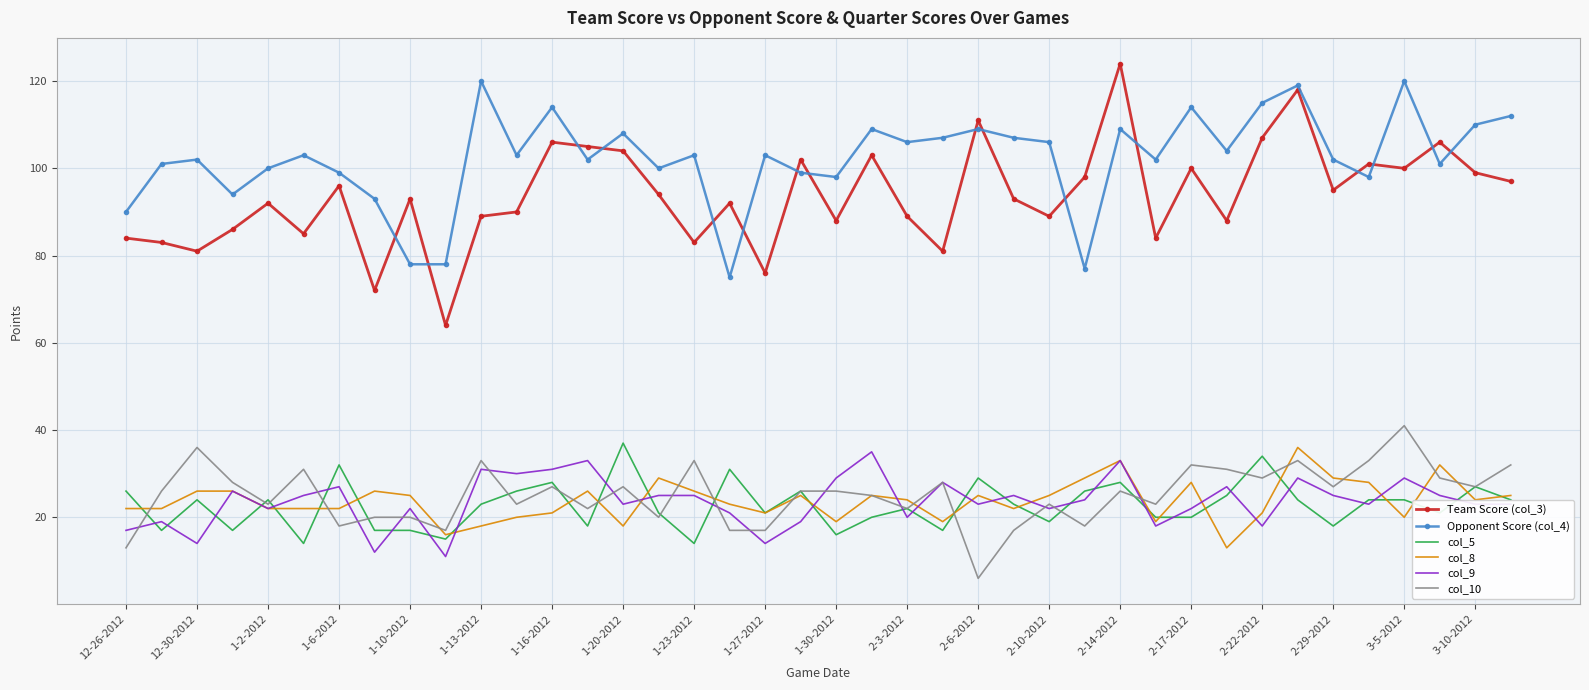

What is the highest value of the col_9 series?

35